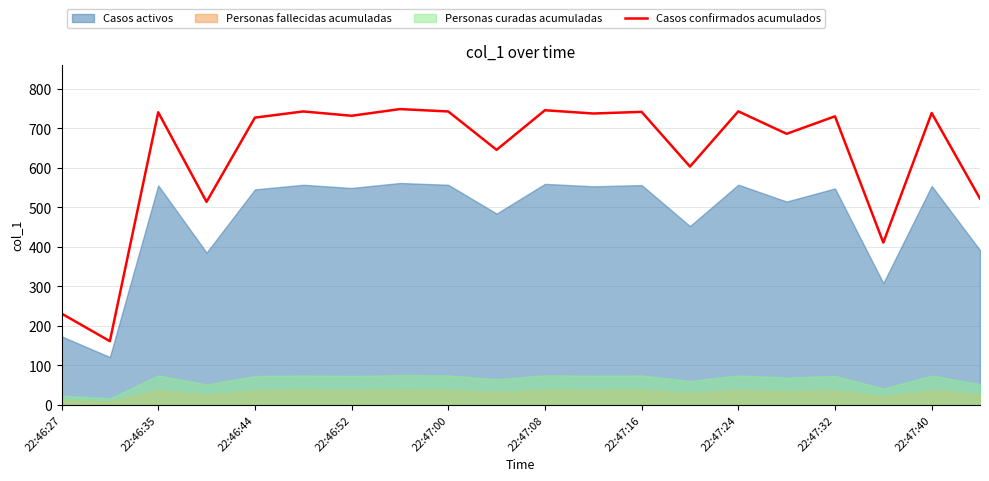

The value of Casos confirmados acumulados at 22:46:44 is 339.0. True or false?

False